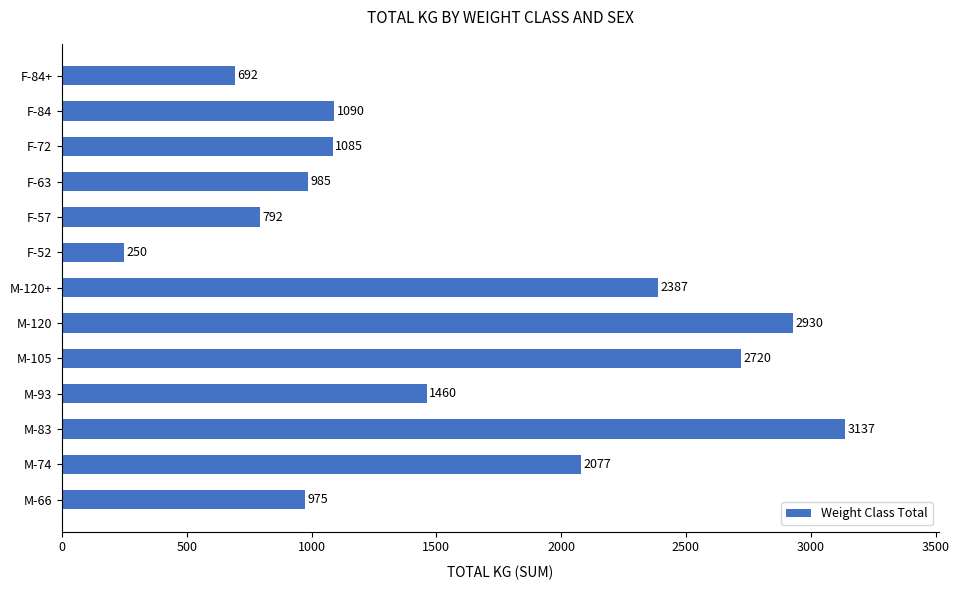

Are the bars grouped side by side (vs. stacked)?

No